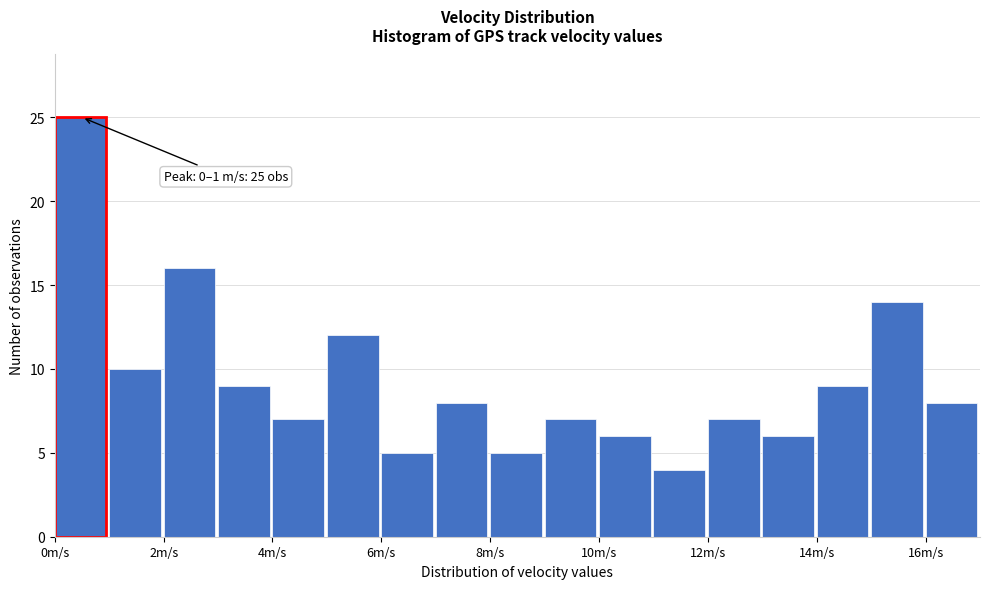

Over which range of the x-axis is the bar tallest?

0 to 1